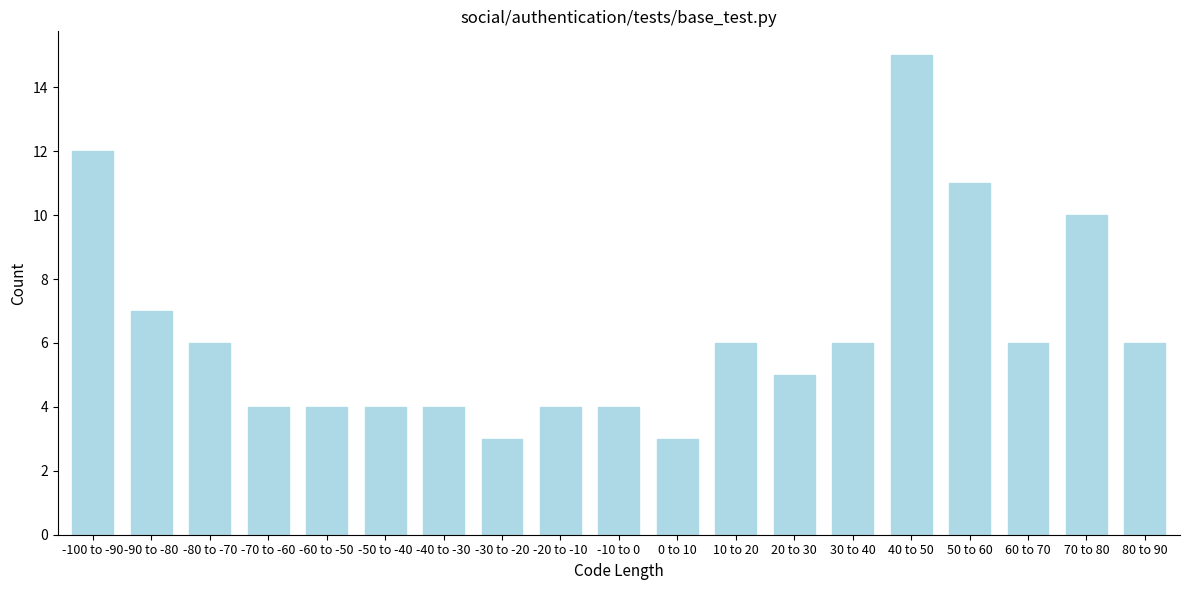

Reading left to right, transcribe all the data shown in this chart.

12	7	6	4	4	4	4	3	4	4	3	6	5	6	15	11	6	10	6